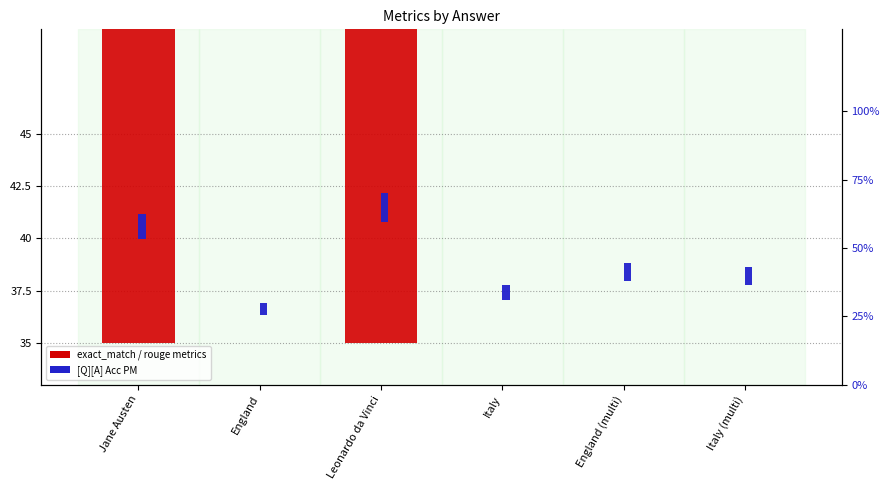

Where is the data nearest to the value 25?

Jane Austen